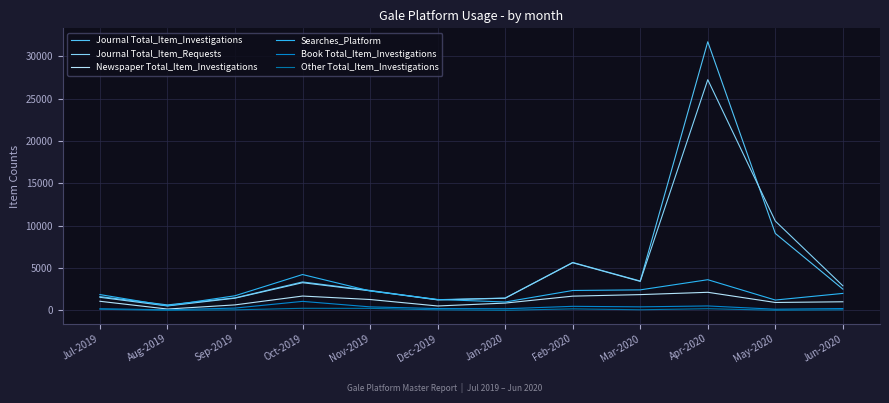

What position from the right is Mar-2020?

4